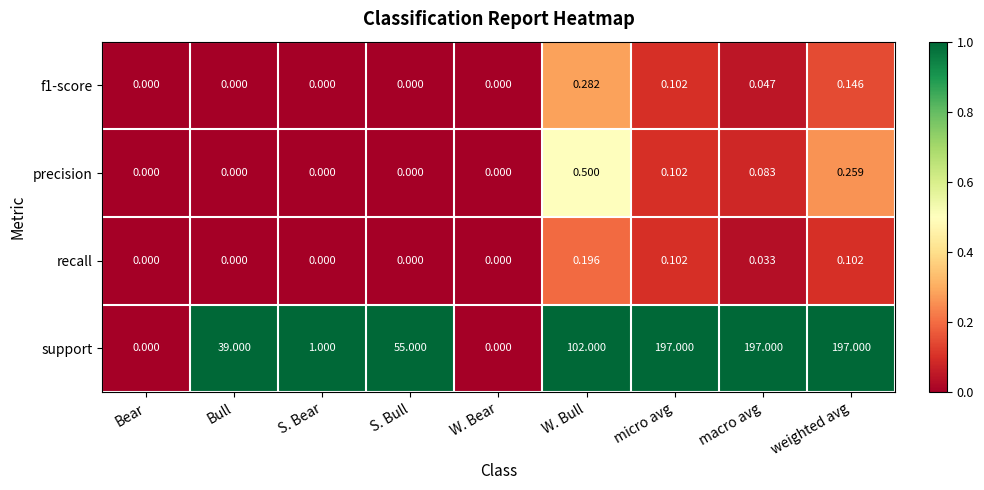

Which category has the highest value in the precision series?

W. Bull